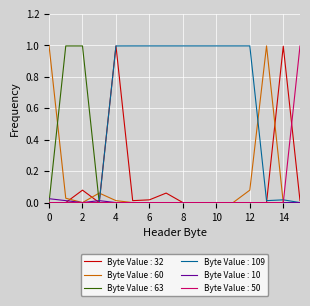

What is the difference between the maximum and minimum values in the Byte Value : 63 series?

1.0